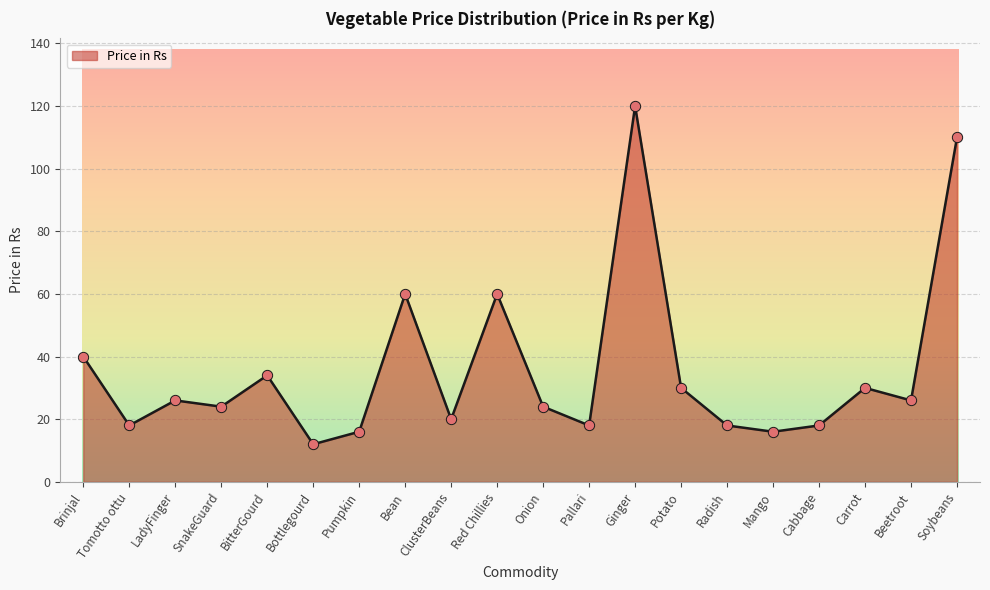

Between Cabbage and Red Chillies, which is larger?

Red Chillies